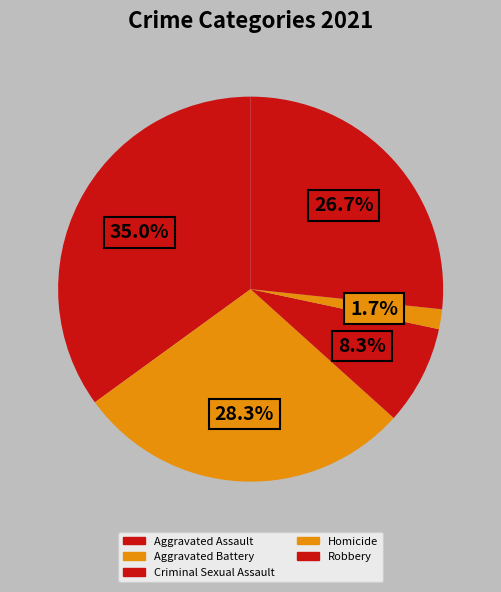

What percentage is NOT represented by Aggravated Battery?

71.7%